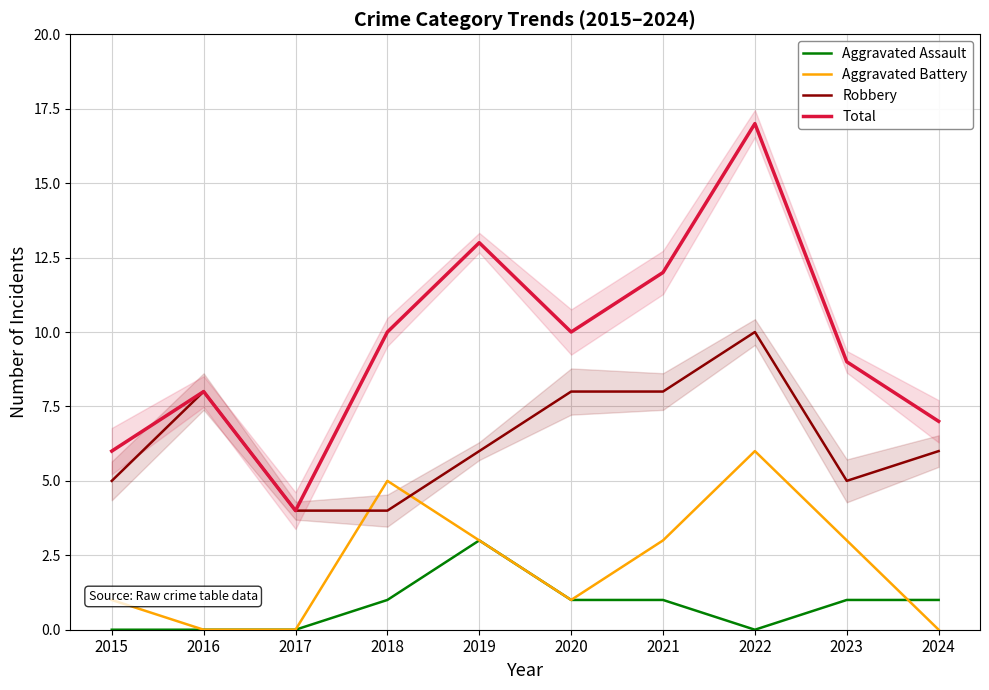

At which category does Aggravated Battery reach its first local valley?

2020